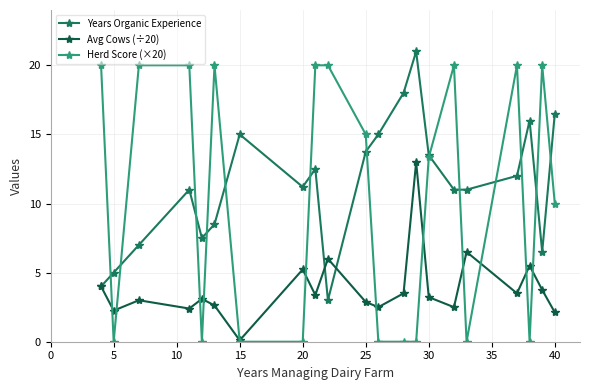

Which series has the widest spread of values?

Herd Score (×20)